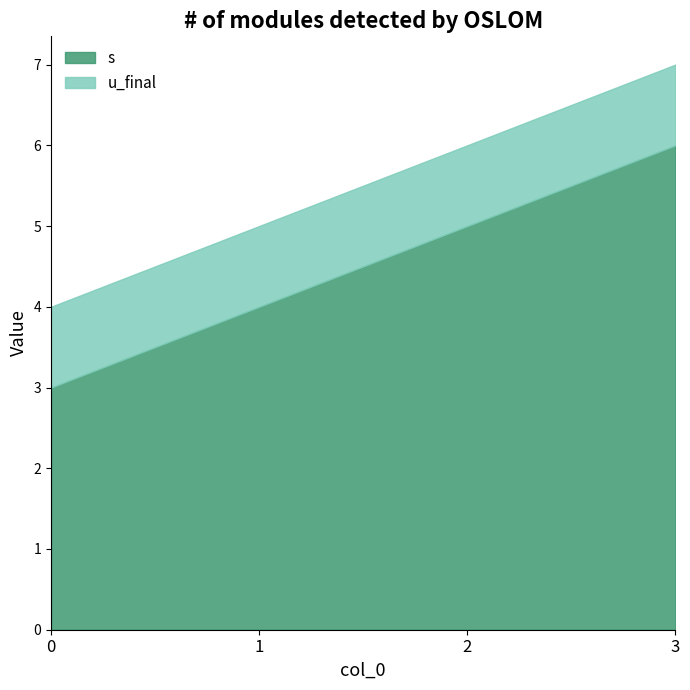

What value does the s series have at 2?

5